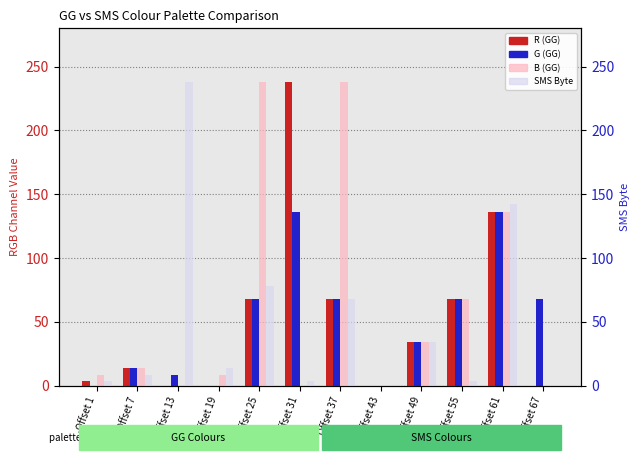

What is the spread (max minus min) of values at Offset 31?

238